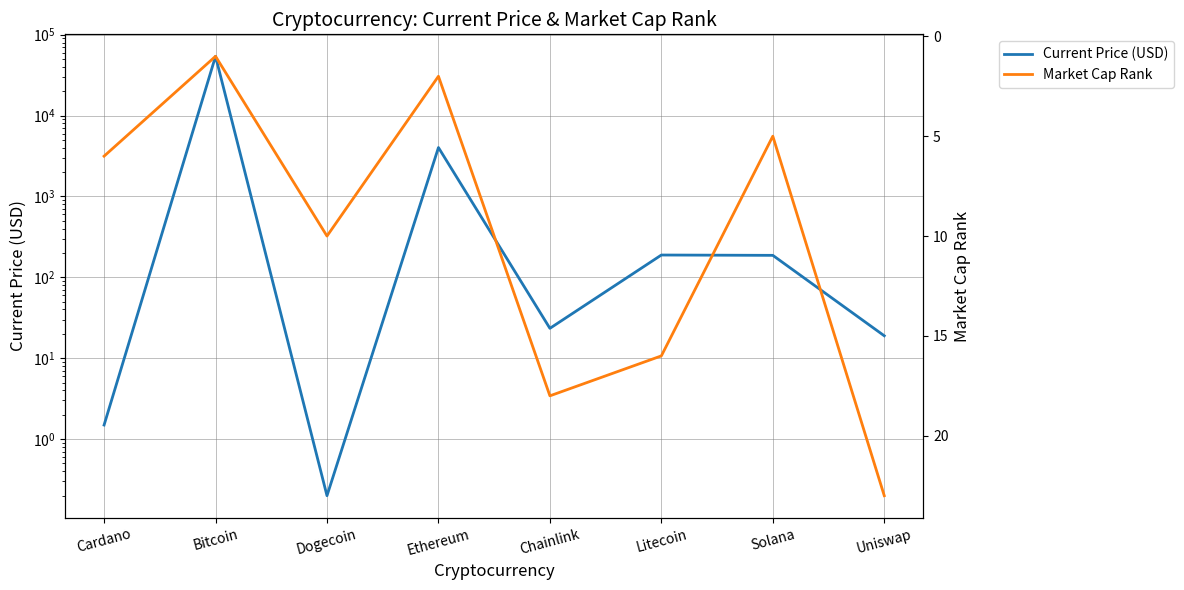

Which series ends up on top after the final intersection of Market Cap Rank and Current Price (USD)?

Market Cap Rank